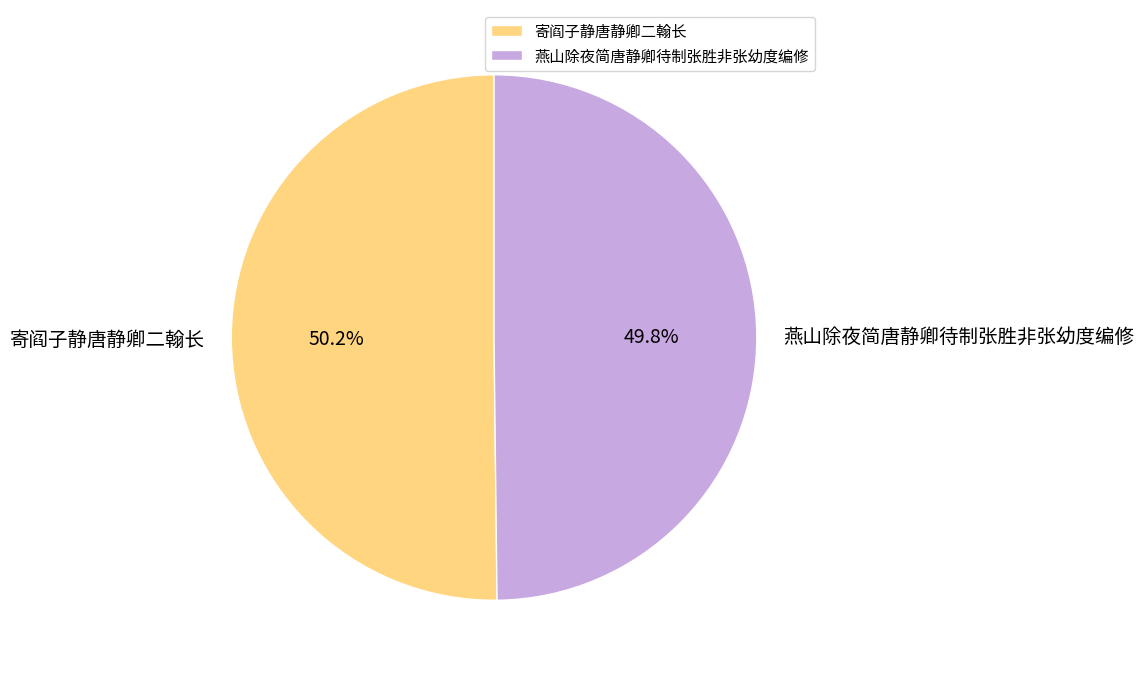

True or false: 燕山除夜简唐静卿待制张胜非张幼度编修 accounts for 56% of the total.

False